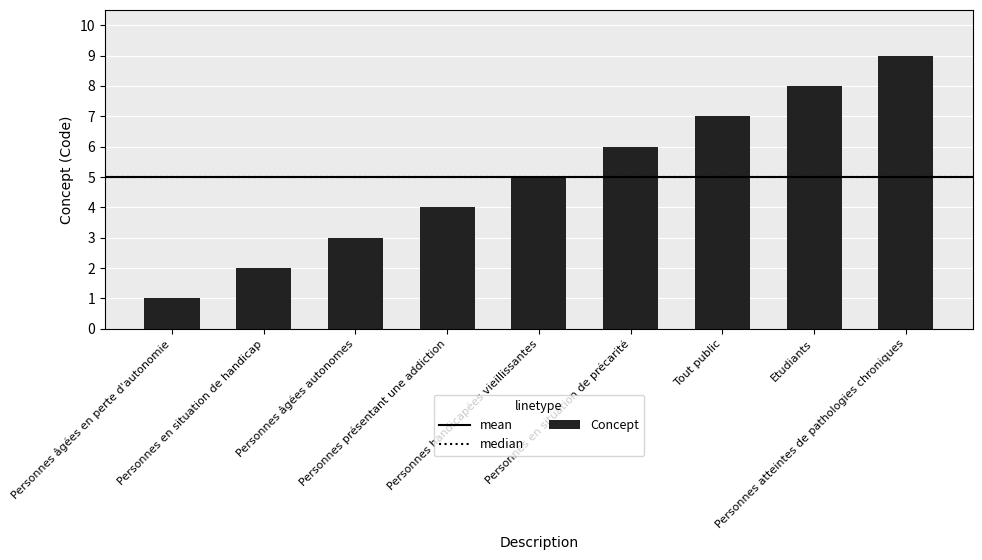

Between Personnes présentant une addiction and Personnes handicapées vieillissantes, which is larger?

Personnes handicapées vieillissantes